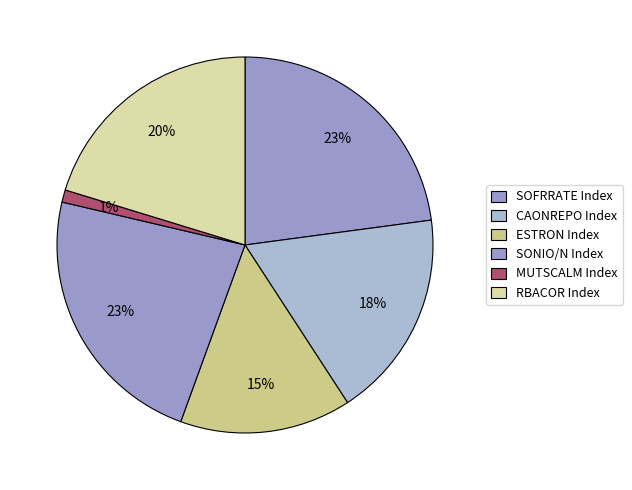

To the nearest percent, what is the average slice percentage?

17%